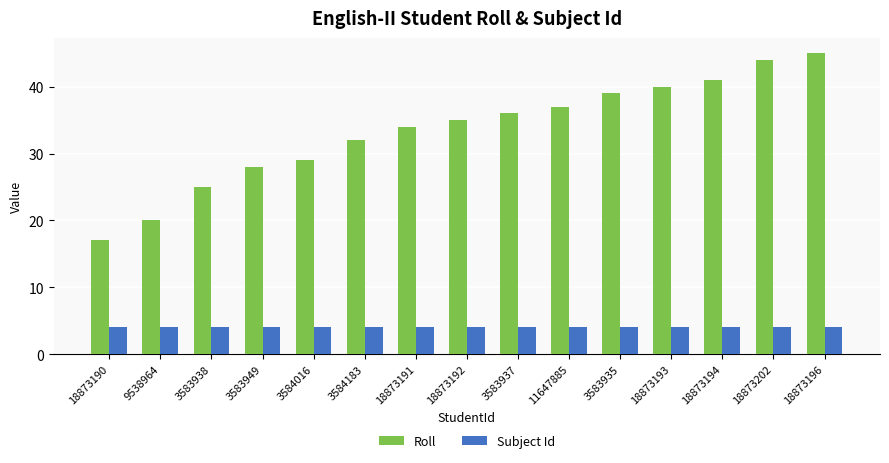

What position from the left is 18873194?

13